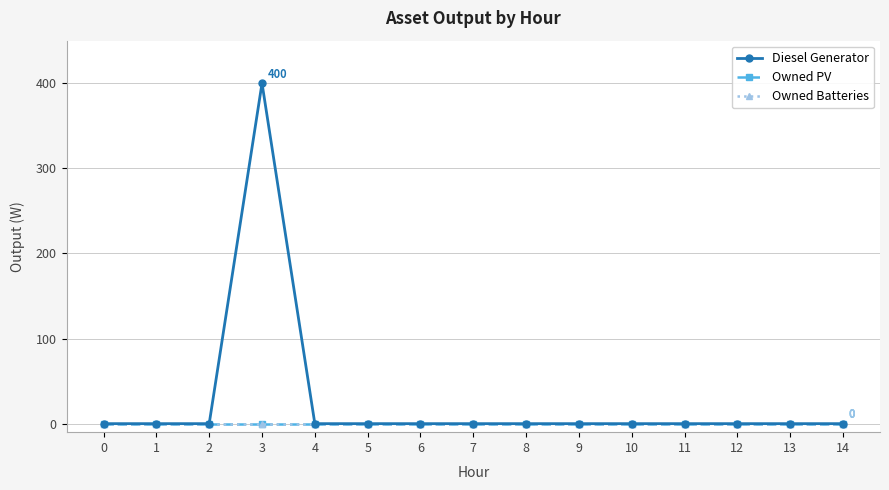

Which series has the largest total across all categories?

Diesel Generator